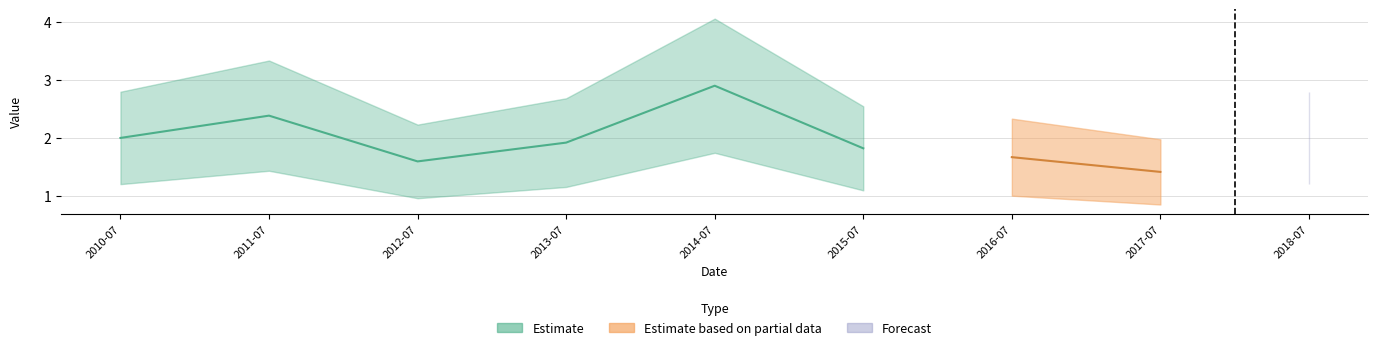

Is it true that the value at 2012-07-15 is 1.6?

True